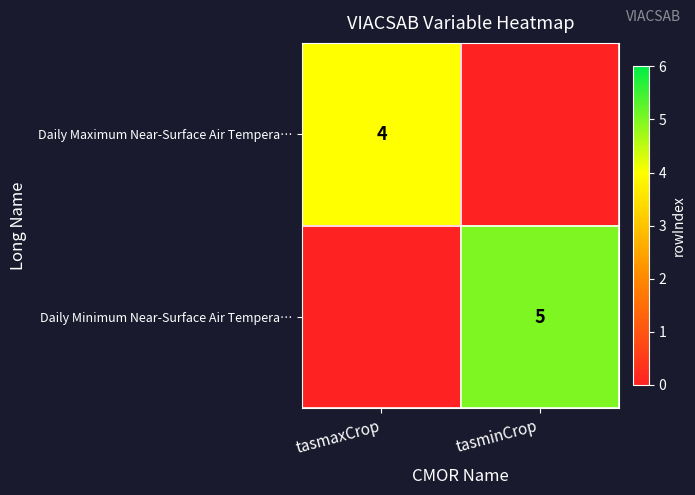

What is the maximum value shown in the chart?

5